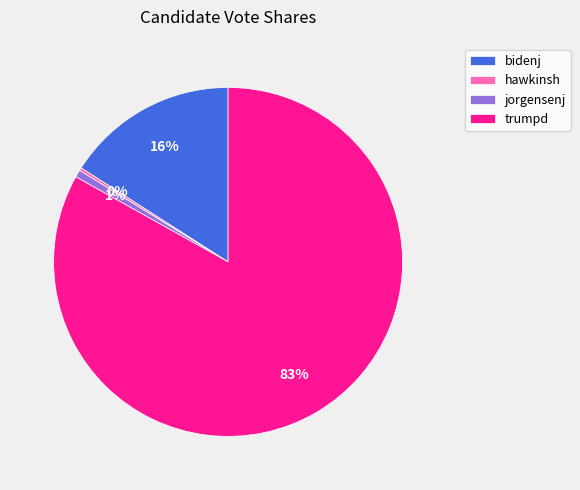

Which has a higher value, bidenj or jorgensenj?

bidenj